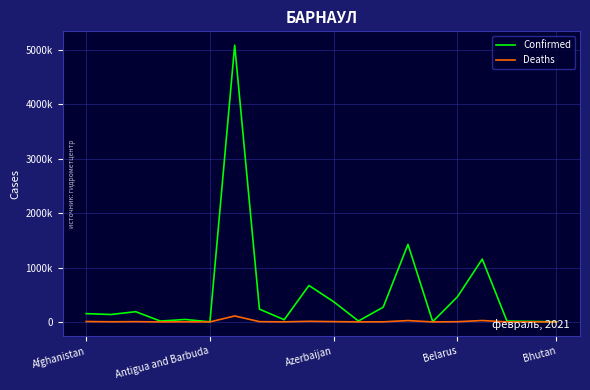

What is the greatest value displayed?

5088271